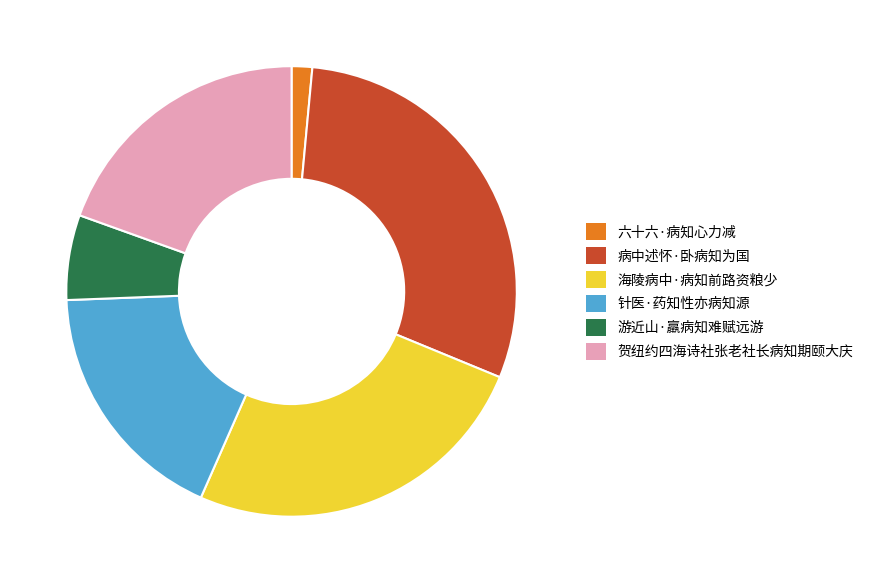

Which category has the smallest portion of the pie?

六十六·病知心力减